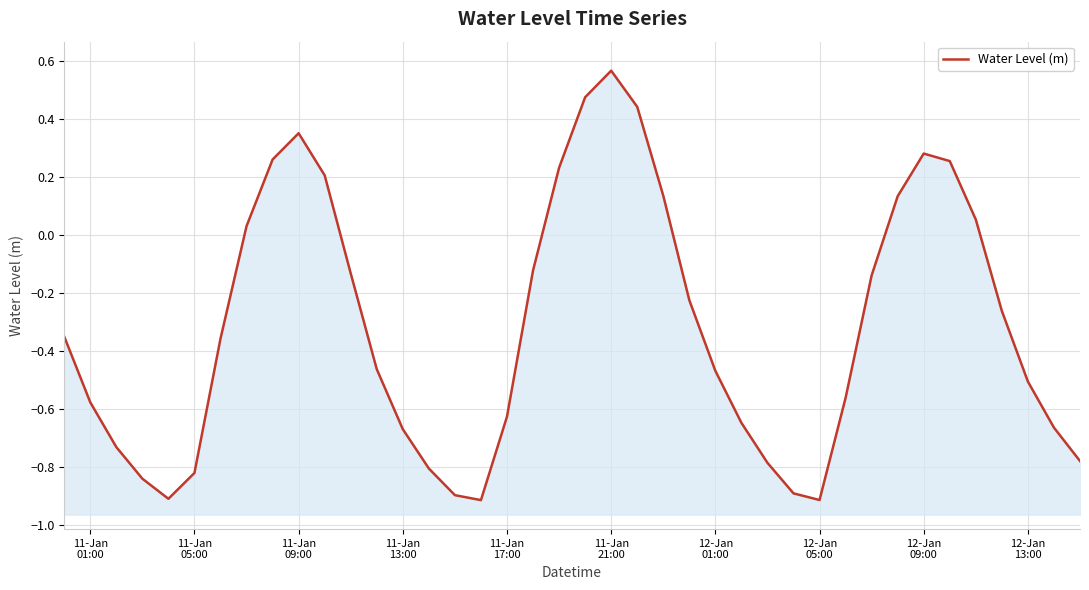

How many data points are less than 0?

27